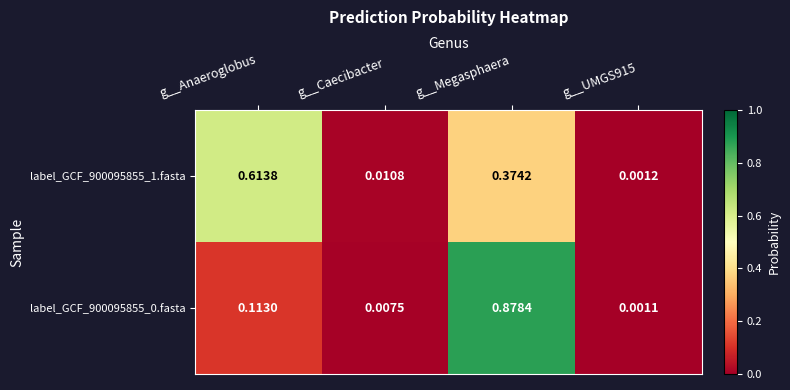

At which category does the chart reach its peak across all series?

g__Megasphaera